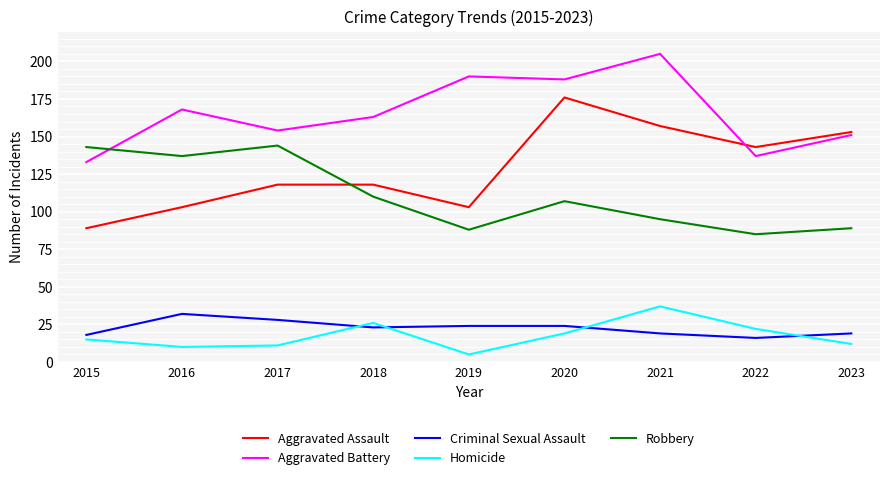

Which label corresponds to the smallest value in the chart?

2019